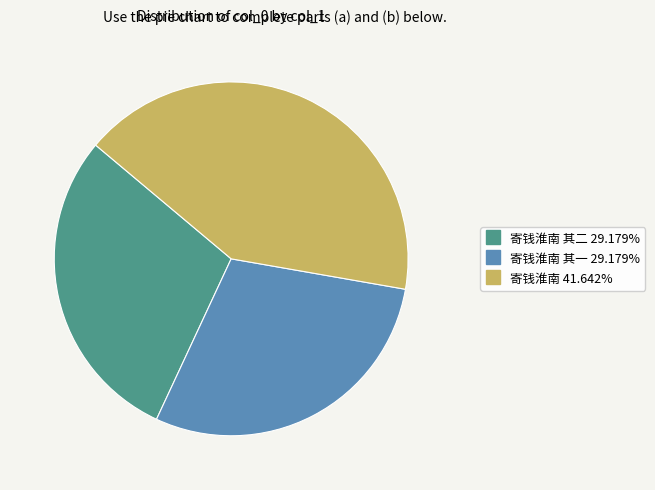

Does any single category account for the majority?

No